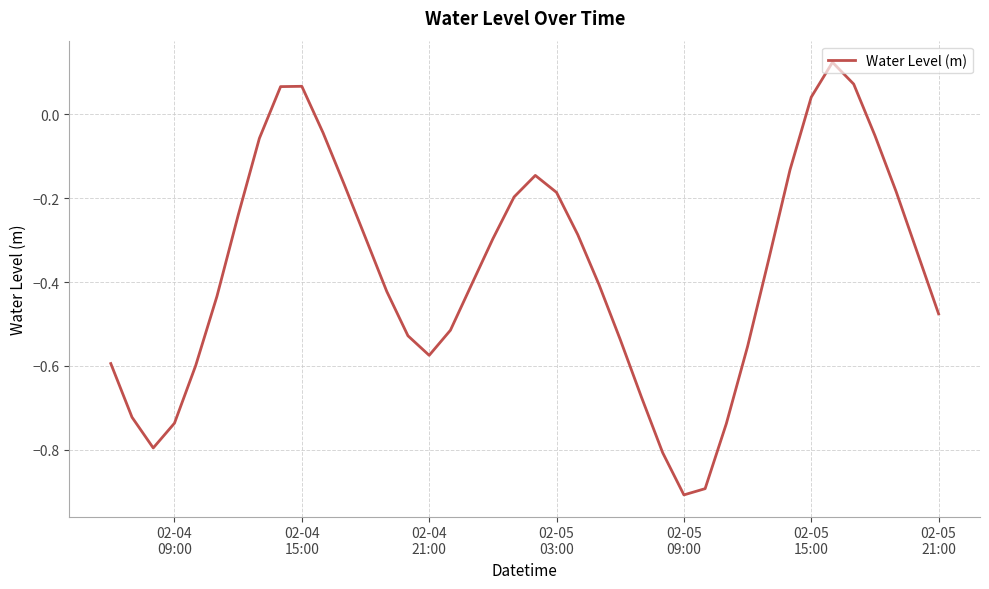

How many negative values are there?

35